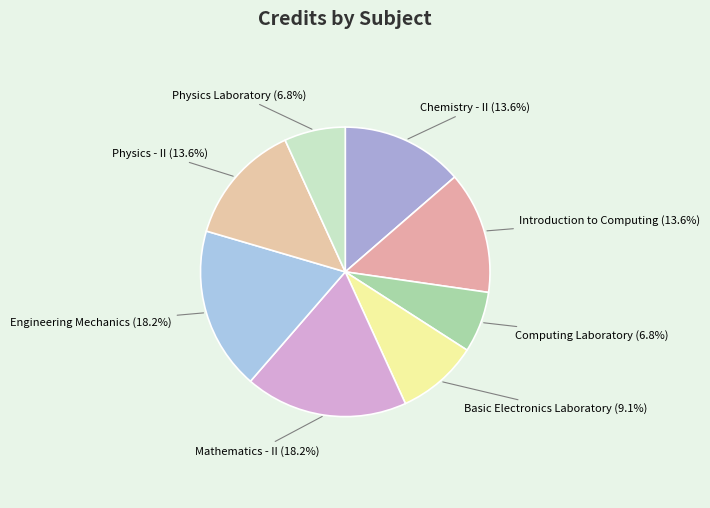

Is it true that Basic Electronics Laboratory is 2% of the pie?

False